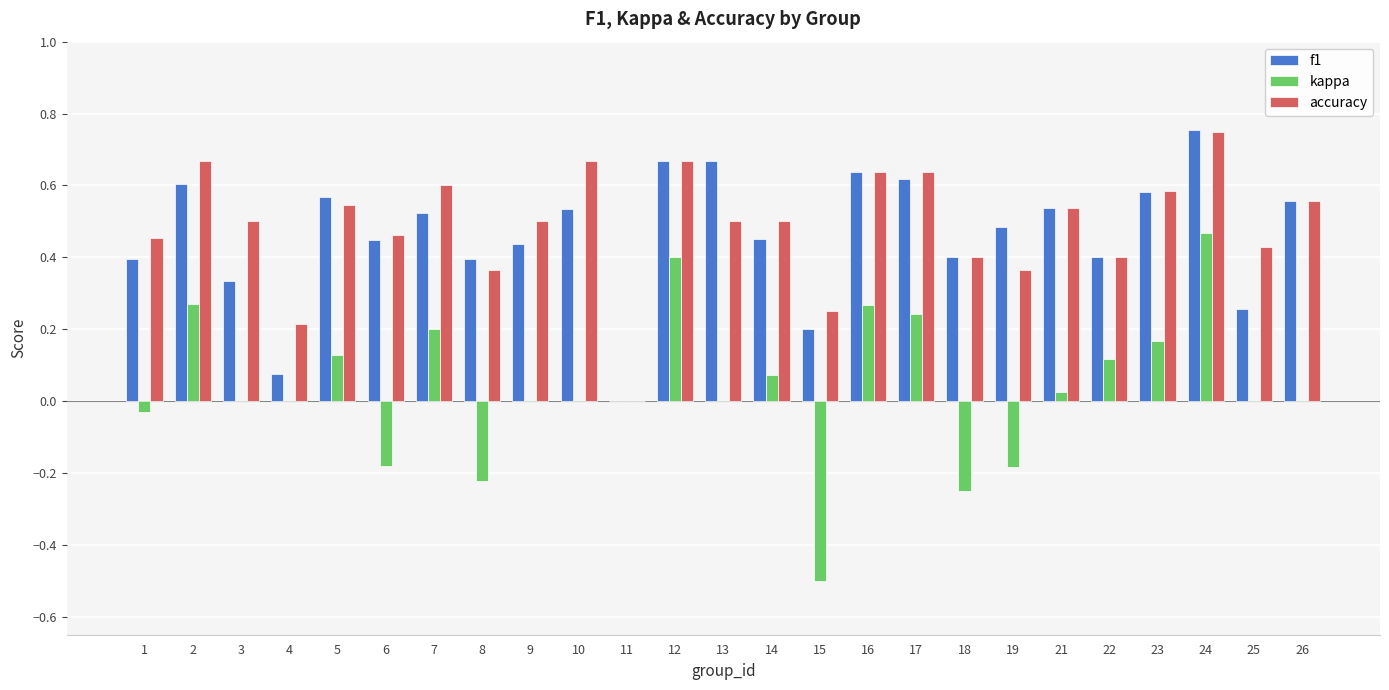

Between 12 and 18, which series saw the biggest shift?

kappa